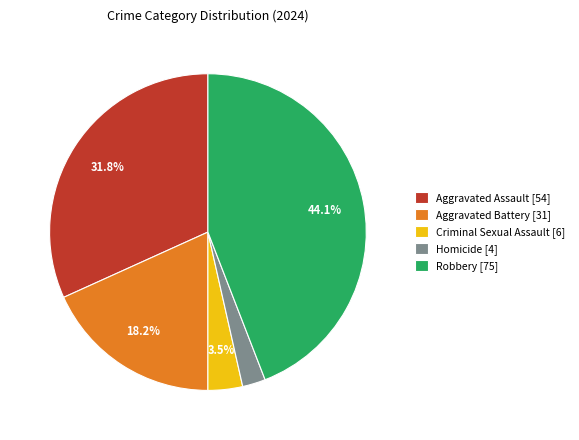

To the nearest percent, what portion does Homicide represent?

2%